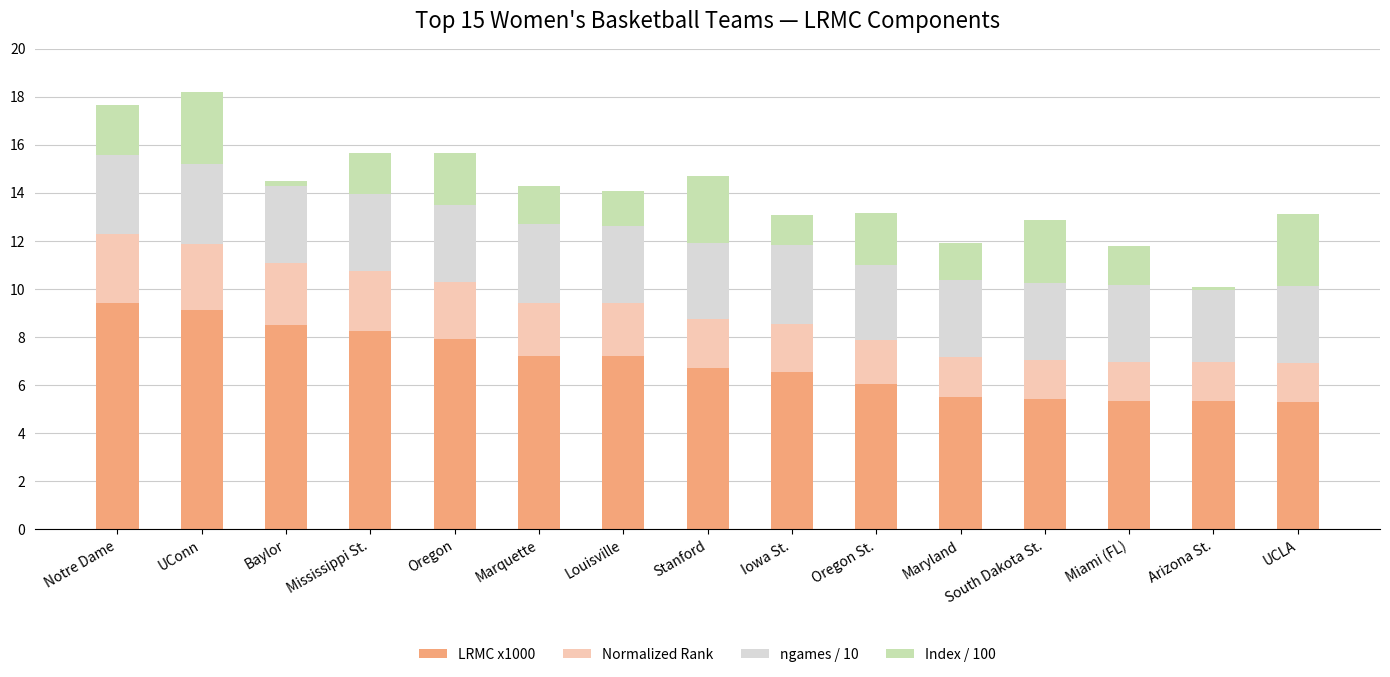

What is the total value across all series at Marquette?

14.3